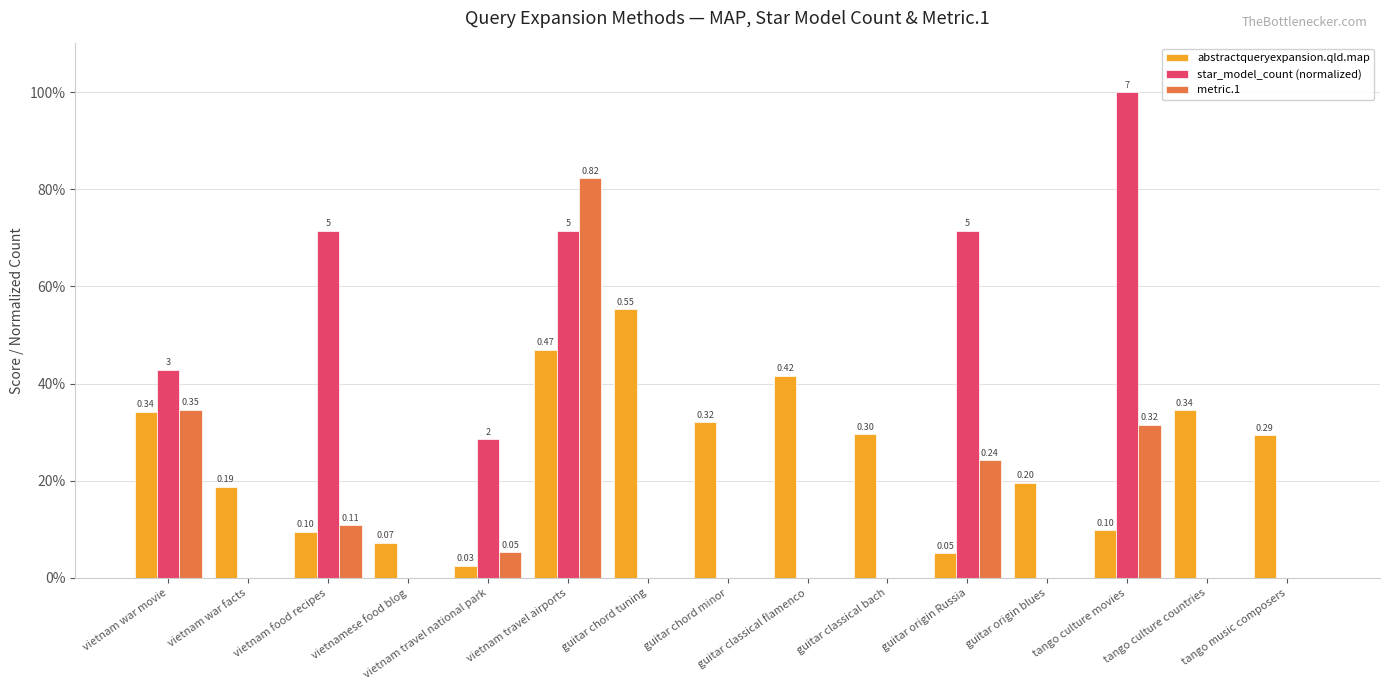

Are the bars grouped side by side (vs. stacked)?

Yes